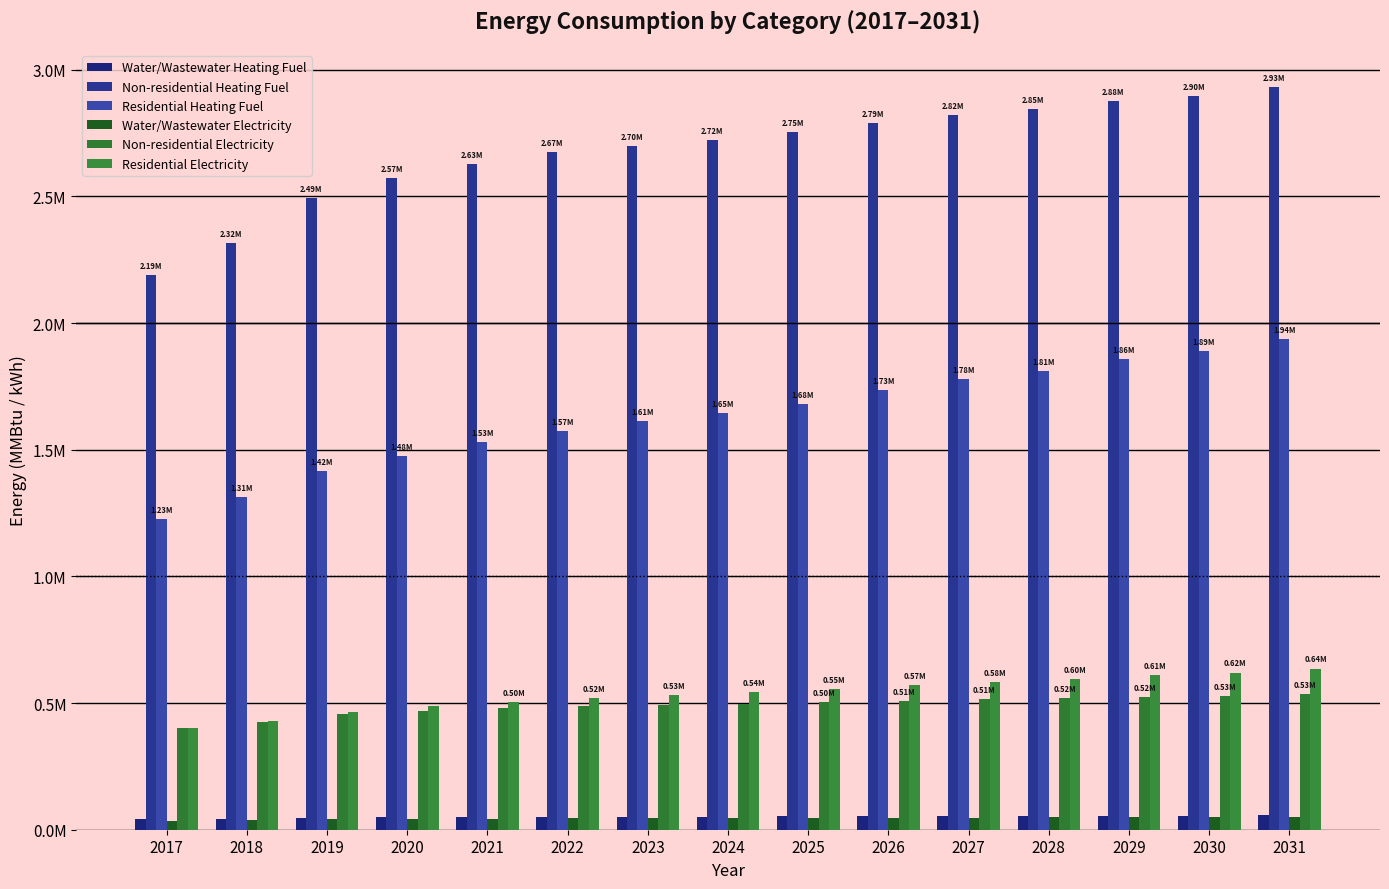

Reading left to right, what are all the values shown in this chart?

Water/Wastewater Heating Fuel: 2017=40832.9	2018=43275.2	2019=46673.9	2020=48273.7	2021=49448.4	2022=50395.9	2023=50995.3	2024=51562.1	2025=52241.3	2026=53082.8	2027=53777.7	2028=54382.0	2029=55072.3	2030=55576.4	2031=56387.4
Non-residential Heating Fuel: 2017=2189627.2	2018=2315753.3	2019=2492330.0	2020=2573050.7	2021=2628546.3	2022=2673951.7	2023=2699176.9	2024=2724402.1	2025=2754672.4	2026=2789987.8	2027=2820258.0	2028=2845483.3	2029=2875753.6	2030=2895933.8	2031=2931249.1
Residential Heating Fuel: 2017=1227939.1	2018=1311972.7	2019=1417489.7	2020=1476636.9	2021=1530214.2	2022=1572998.1	2023=1612199.2	2024=1645272.9	2025=1681414.6	2026=1734122.3	2027=1777969.7	2028=1812632.5	2029=1857409.5	2030=1889858.3	2031=1938514.1
Water/Wastewater Electricity: 2017=36236.3	2018=38415.8	2019=41437.2	2020=42884.5	2021=43987.0	2022=44869.3	2023=45464.1	2024=46012.2	2025=46668.4	2026=47504.4	2027=48183.0	2028=48784.6	2029=49456.7	2030=49967.5	2031=50759.4
Non-residential Electricity: 2017=401425.1	2018=424132.5	2019=455922.7	2020=470455.4	2021=480446.7	2022=488621.3	2023=493162.8	2024=497704.3	2025=503154.0	2026=509512.1	2027=514961.8	2028=519503.3	2029=524953.1	2030=528586.3	2031=534944.3
Residential Electricity: 2017=399778.0	2018=428966.3	2019=466419.2	2020=486755.6	2021=504540.1	2022=518805.0	2023=531271.2	2024=541949.6	2025=553733.1	2026=570602.3	2027=584687.6	2028=595883.3	2029=610271.3	2030=620639.9	2031=636397.0